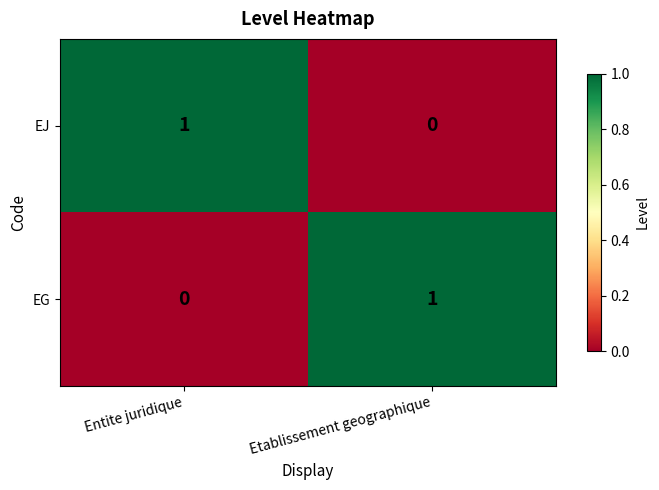

Reading left to right, transcribe all the data shown in this chart.

EJ: Entite juridique=1	Etablissement geographique=0
EG: Entite juridique=0	Etablissement geographique=1